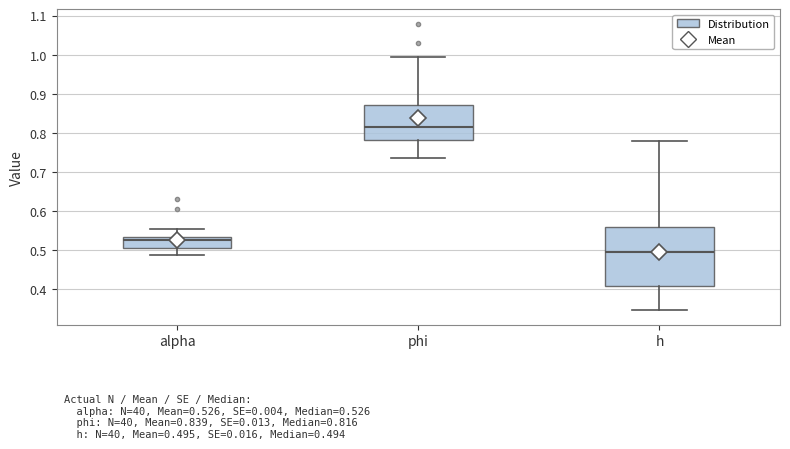

Comparing the boxes themselves (not the whiskers), which one is the tallest?

h